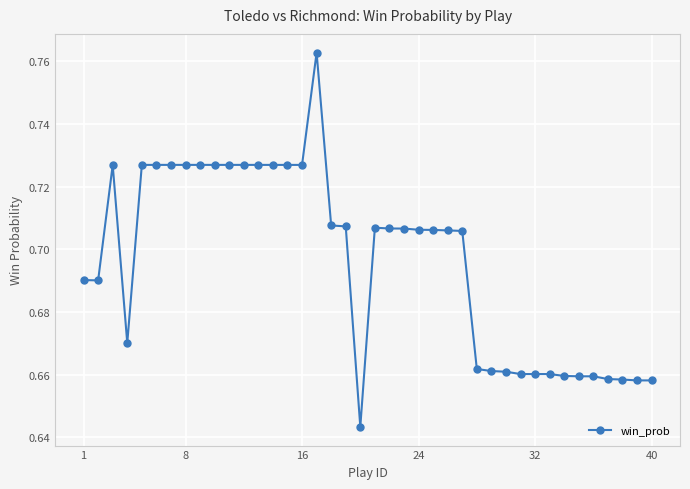

What is the difference between the maximum and second lowest values?

0.1